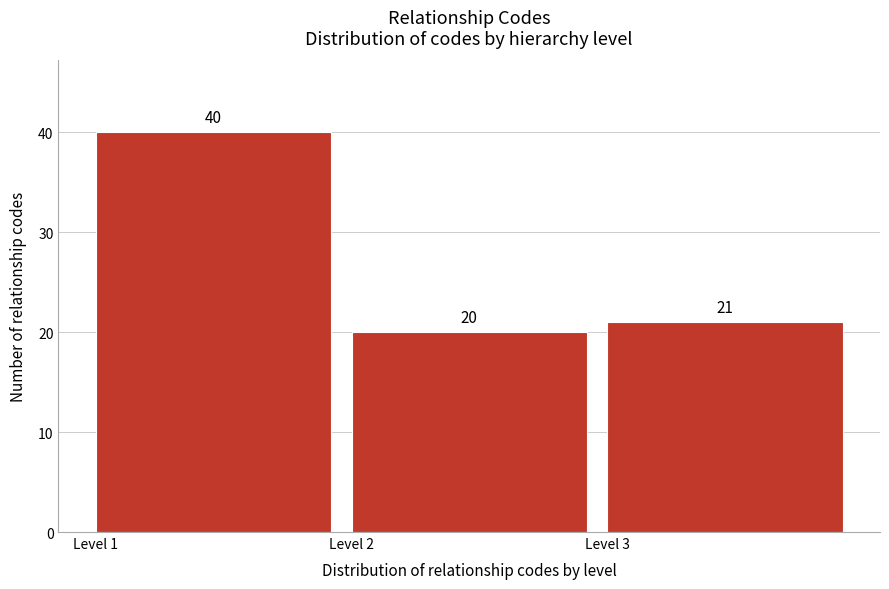

Reading left to right, extract all data points from this chart.

40	20	21